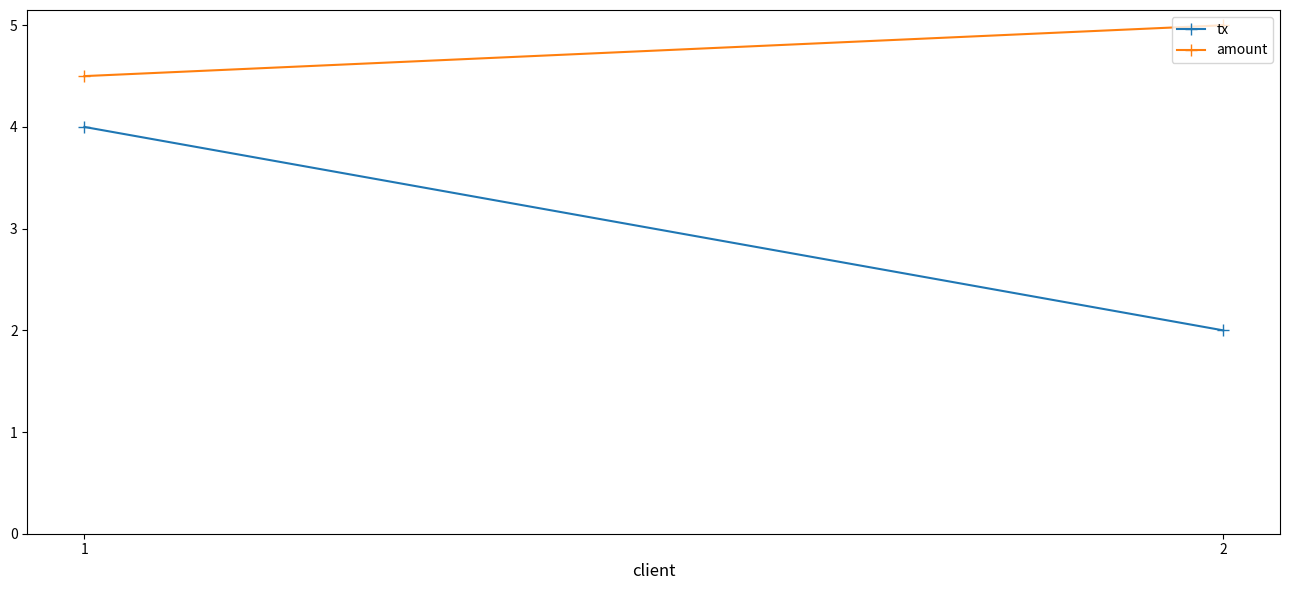

What is the maximum value shown in the chart?

5.0